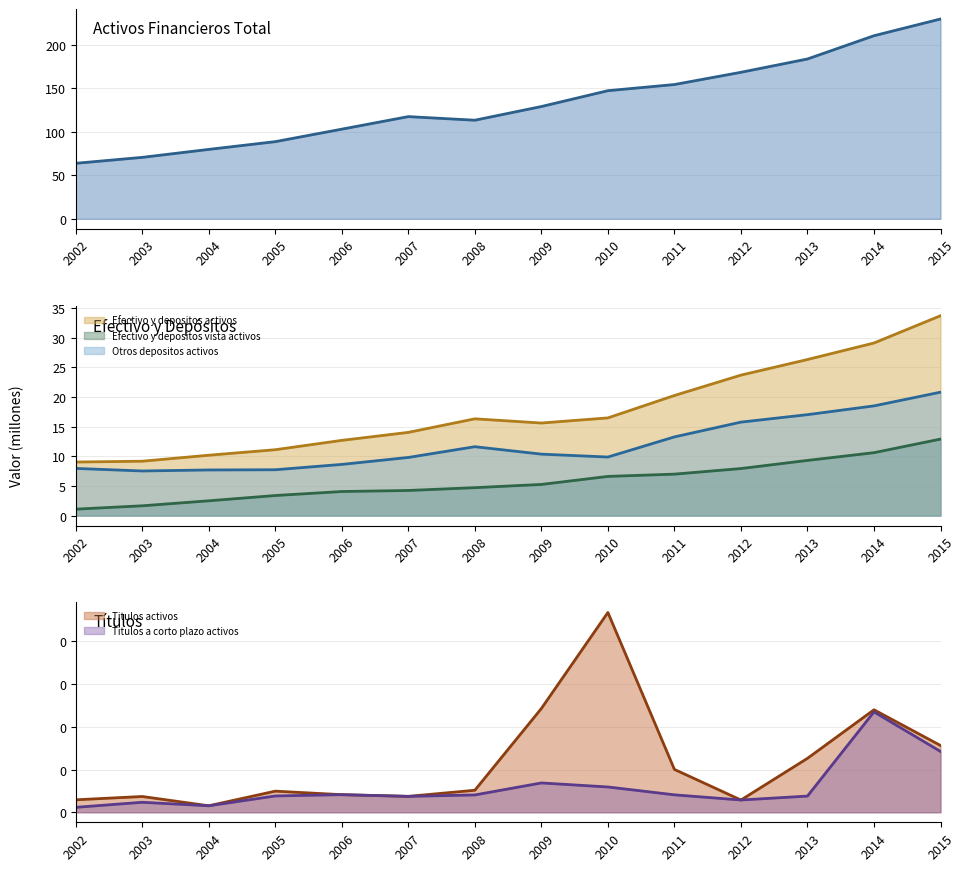

What is the approximate value of I. Activos Financieros at 2005?

88.5